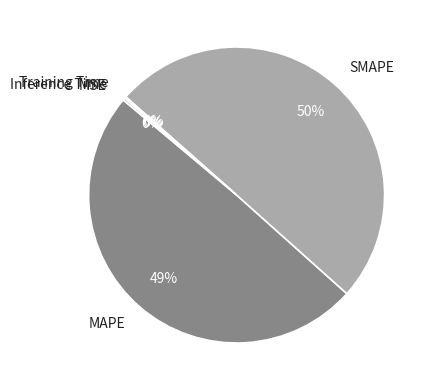

Is it true that SMAPE is 65% of the pie?

False